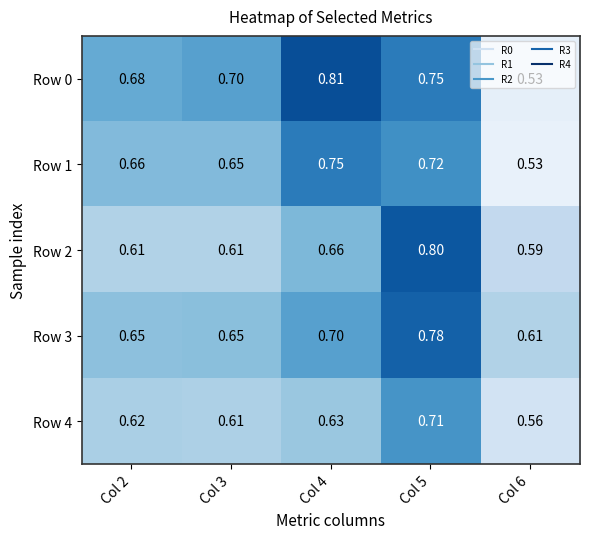

Is the value of Row 4 at Col 6 greater than the value of Row 0 at Col 5?

No